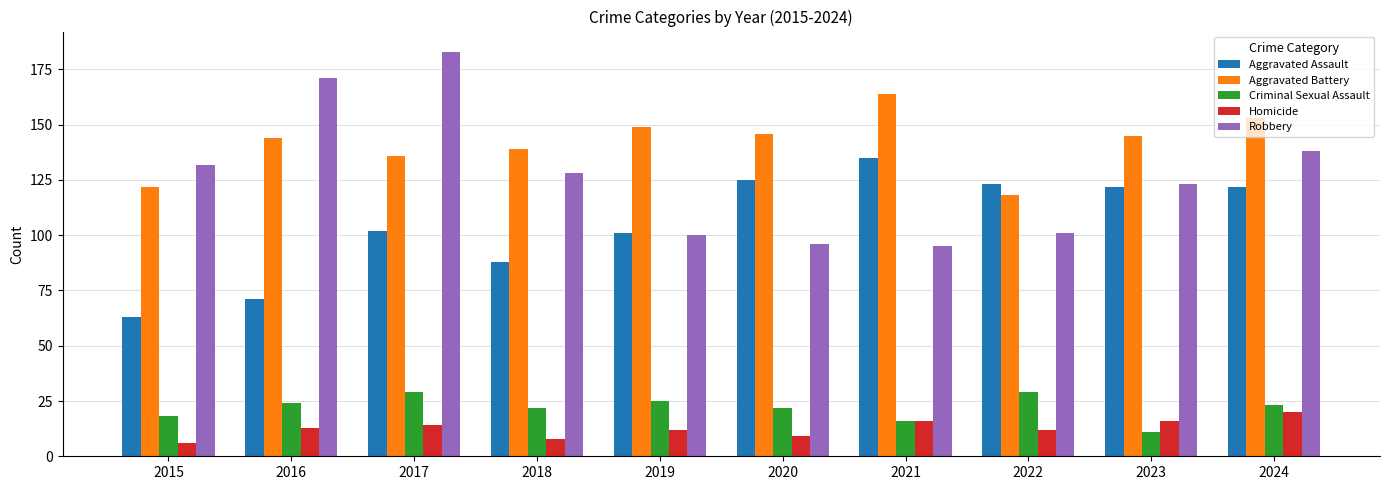

At 2022, list the series in order from smallest to largest.

Homicide, Criminal Sexual Assault, Robbery, Aggravated Battery, Aggravated Assault